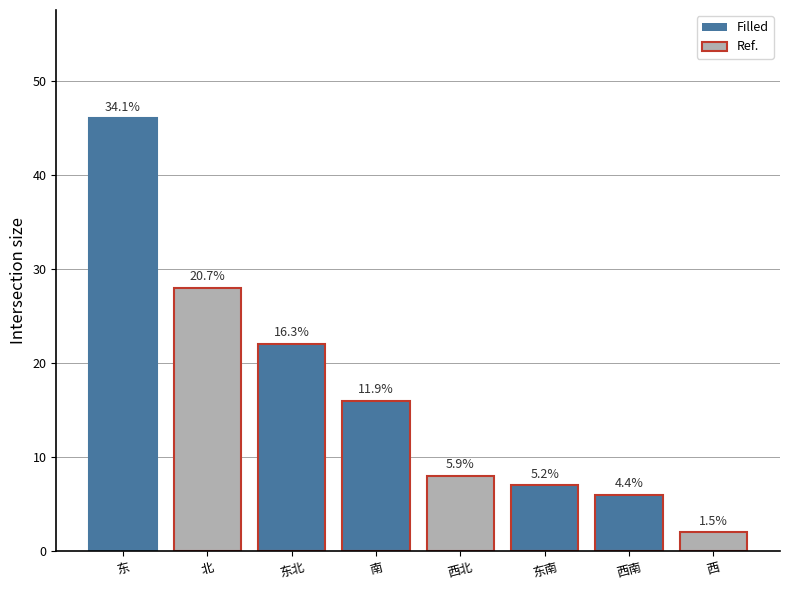

What is the maximum value shown in the chart?

46